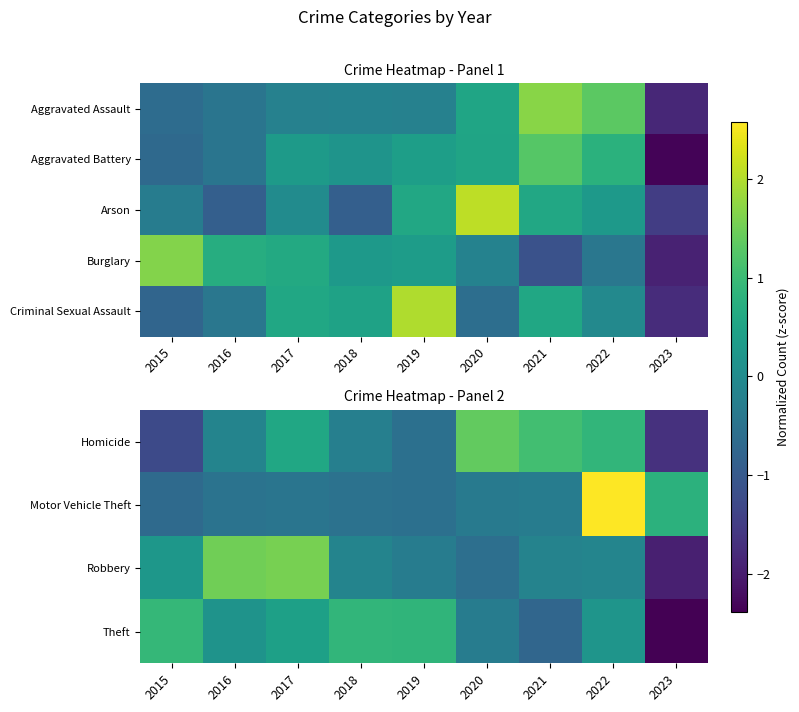

True or false: Robbery has a value of -0.0 at 2022.

False